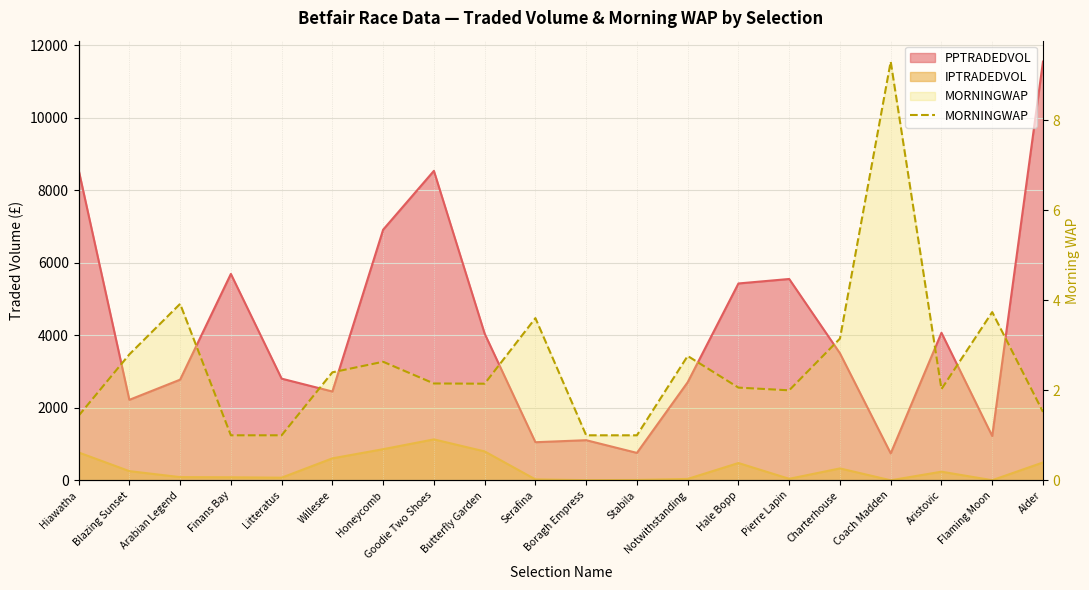

At which label is the value closest to 5?

Arabian Legend